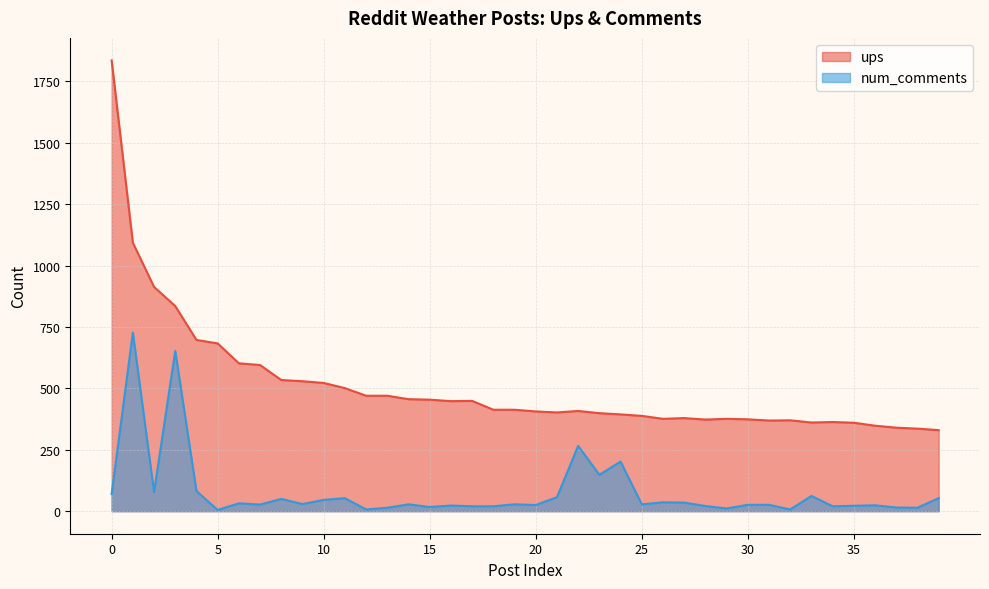

Reading right to left, transcribe all the data shown in this chart.

ups: 39=330	38=336	37=340	36=348	35=360	34=363	33=361	32=370	31=369	30=374	29=376	28=373	27=379	26=376	25=388	24=394	23=399	22=408	21=402	20=406	19=413	18=413	17=449	16=448	15=454	14=456	13=470	12=470	11=501	10=522	9=529	8=534	7=595	6=602	5=683	4=697	3=835	2=913	1=1093	0=1835
num_comments: 39=53	38=14	37=15	36=24	35=22	34=20	33=62	32=7	31=26	30=26	29=11	28=21	27=35	26=36	25=28	24=202	23=148	22=266	21=57	20=25	19=28	18=20	17=20	16=23	15=17	14=28	13=14	12=7	11=53	10=46	9=29	8=50	7=27	6=32	5=5	4=82	3=652	2=78	1=727	0=70